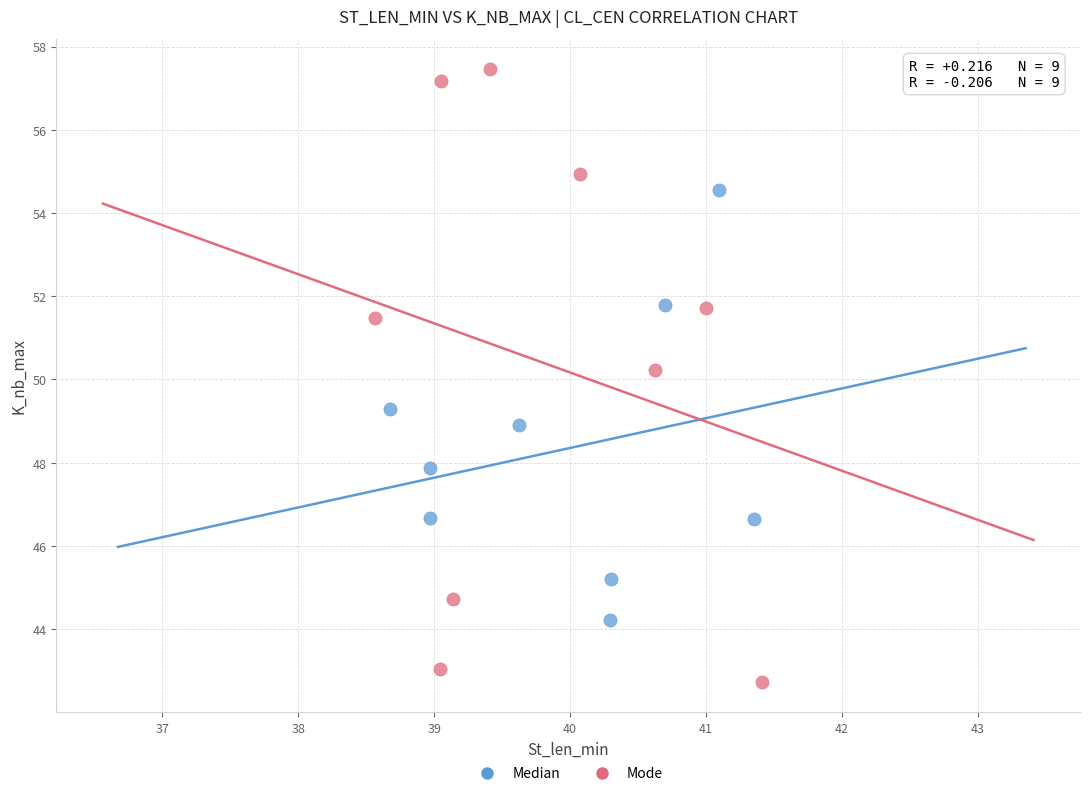

Which series has the largest Y range (max minus min)?

Mode